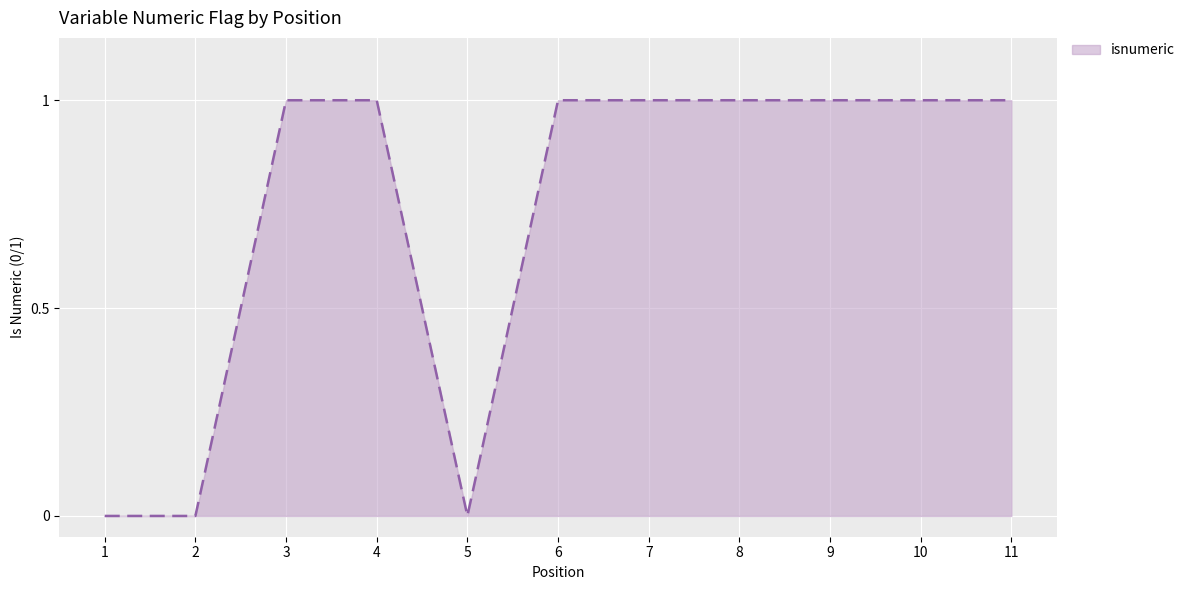

Is it true that the value at 1 is 0?

True